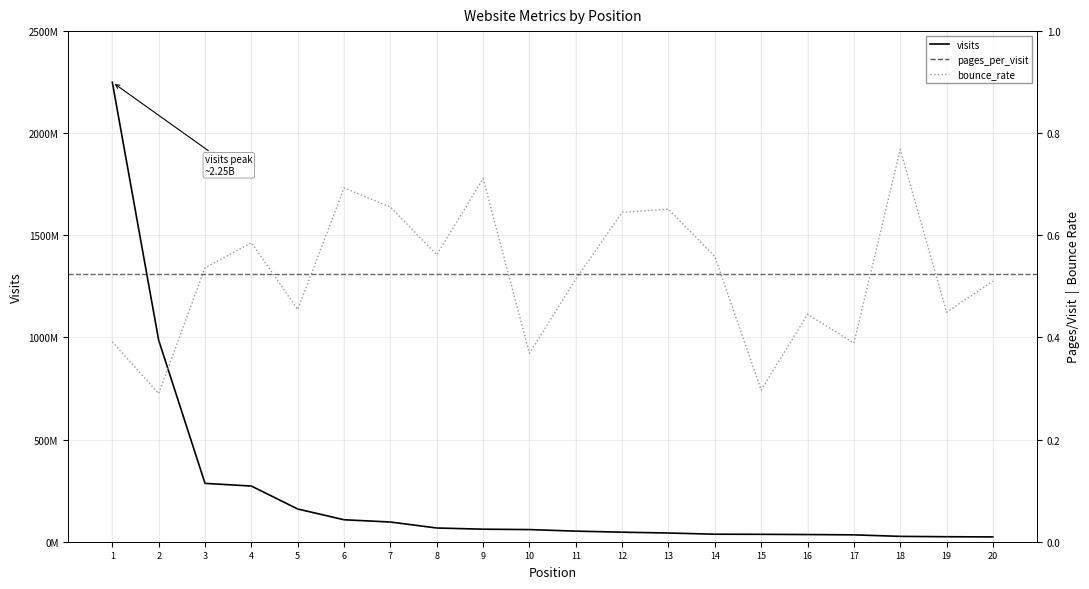

At how many categories does at least one series exceed 343192874?

2